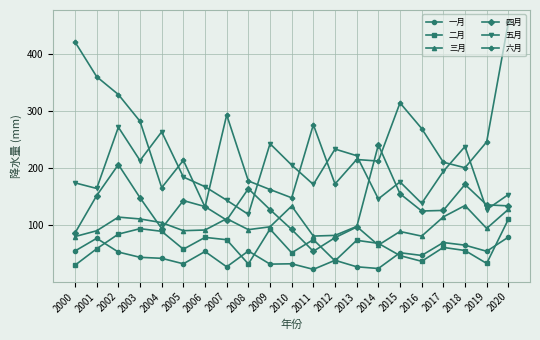

True or false: 二月 has more than 1 interior local peaks.

True